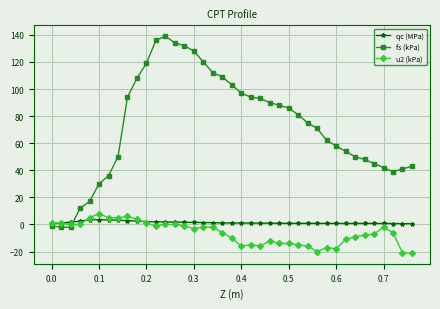

How many distinct data groups are displayed?

3